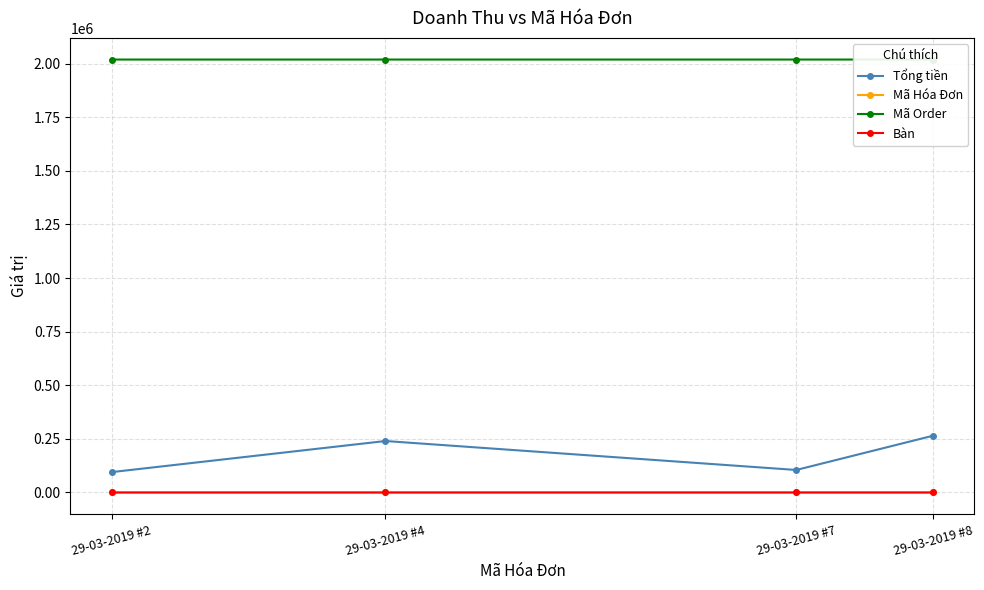

Which label corresponds to the largest value in the chart?

29-03-2019 #8